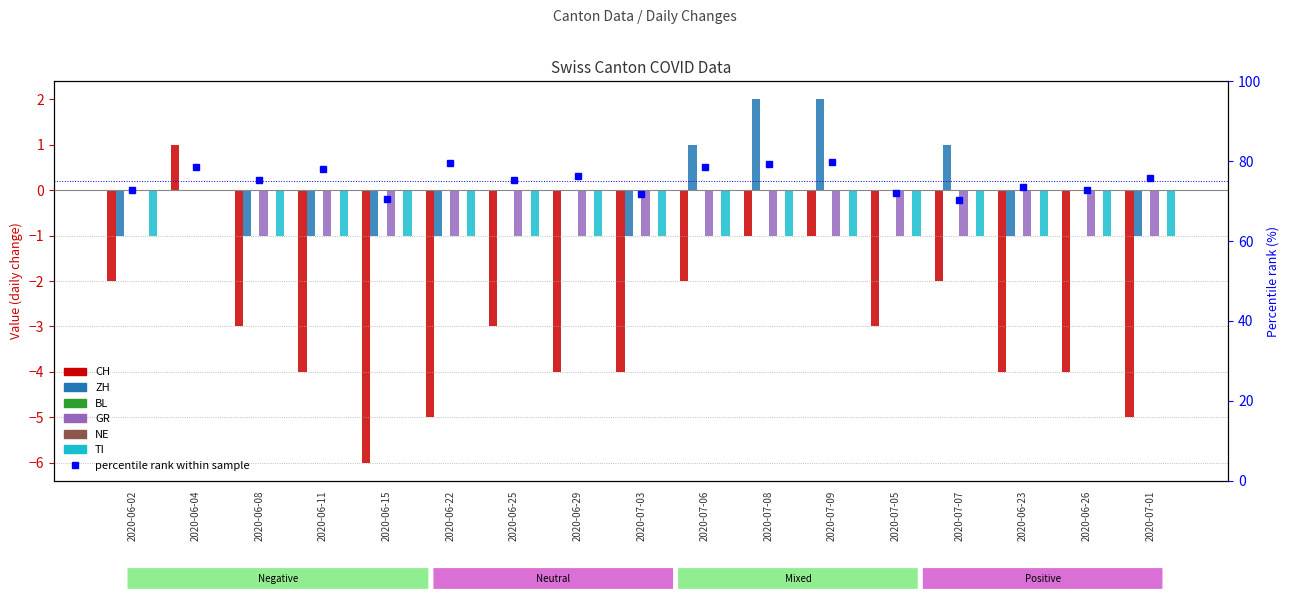

Where is ZH nearest to the value 0?

2020-06-04